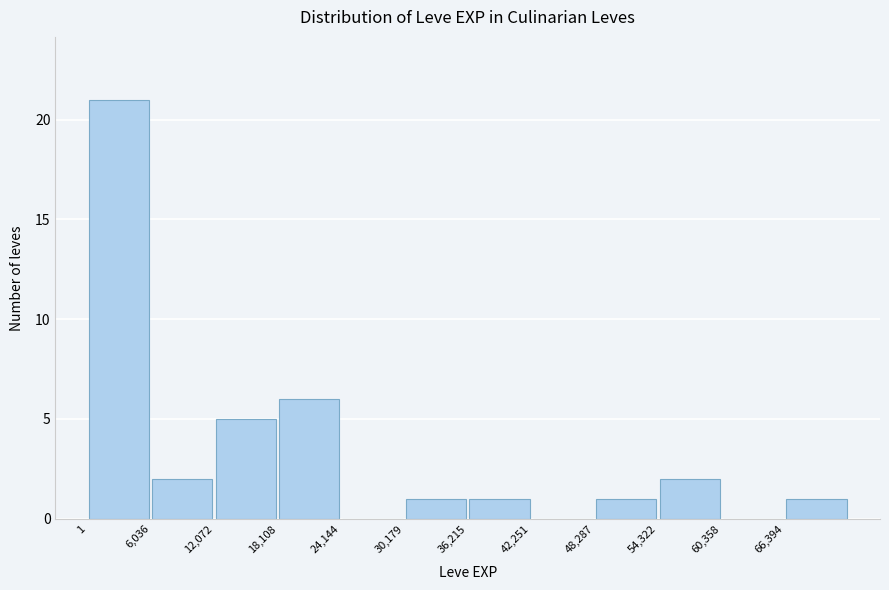

Reading left to right, transcribe this chart: for each bar, give the range it covers on the x-axis and its height. Neither the bar edges nor the heights are printed on the chart, so give them approximately, as read against the axes.

0 to 6000: 21
6000 to 12000: 2
12000 to 18000: 5
18000 to 24000: 6
24000 to 30000: 0
30000 to 36000: 1
36000 to 42000: 1
42000 to 48000: 0
48000 to 54000: 1
54000 to 60000: 2
60000 to 66000: 0
66000 to 72000: 1